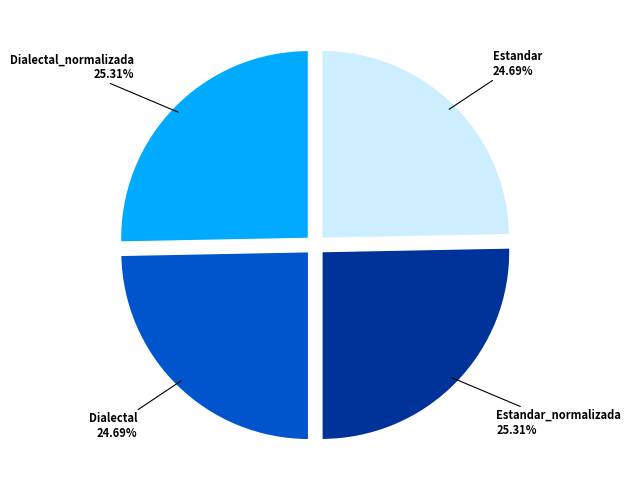

To the nearest percent, what is the difference between the Estandar_normalizada and Estandar slice percentages?

1%